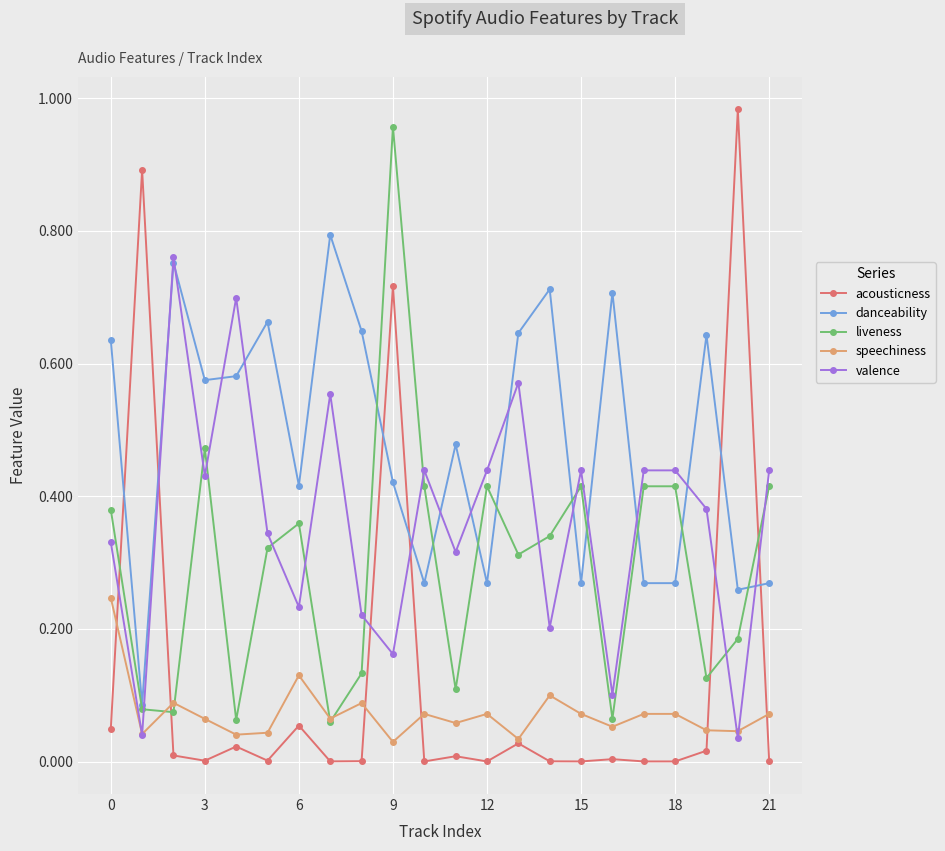

Which series has the largest total across all categories?

danceability